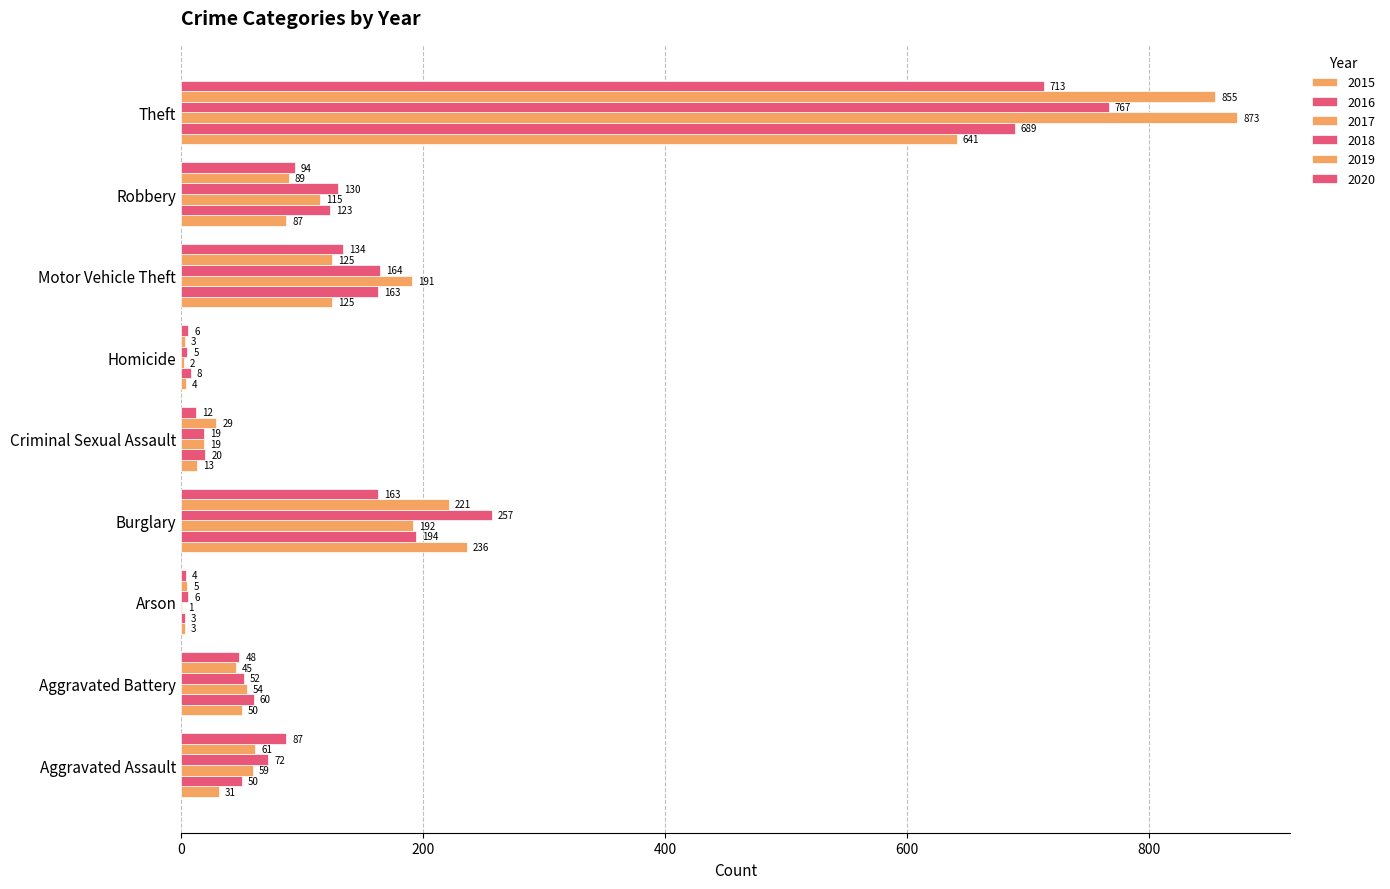

How many distinct data groups are displayed?

6